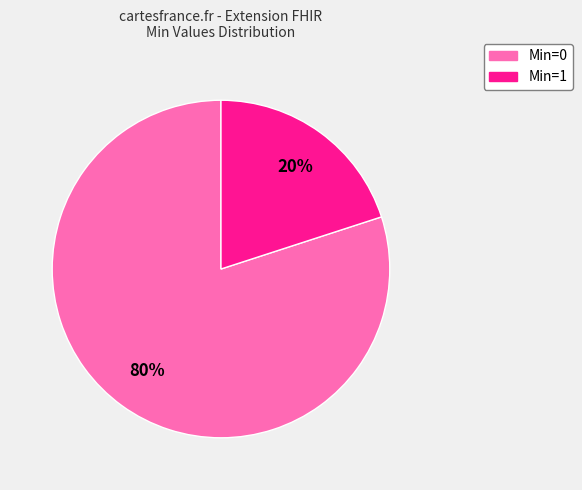

Is there a majority slice in this chart?

Yes